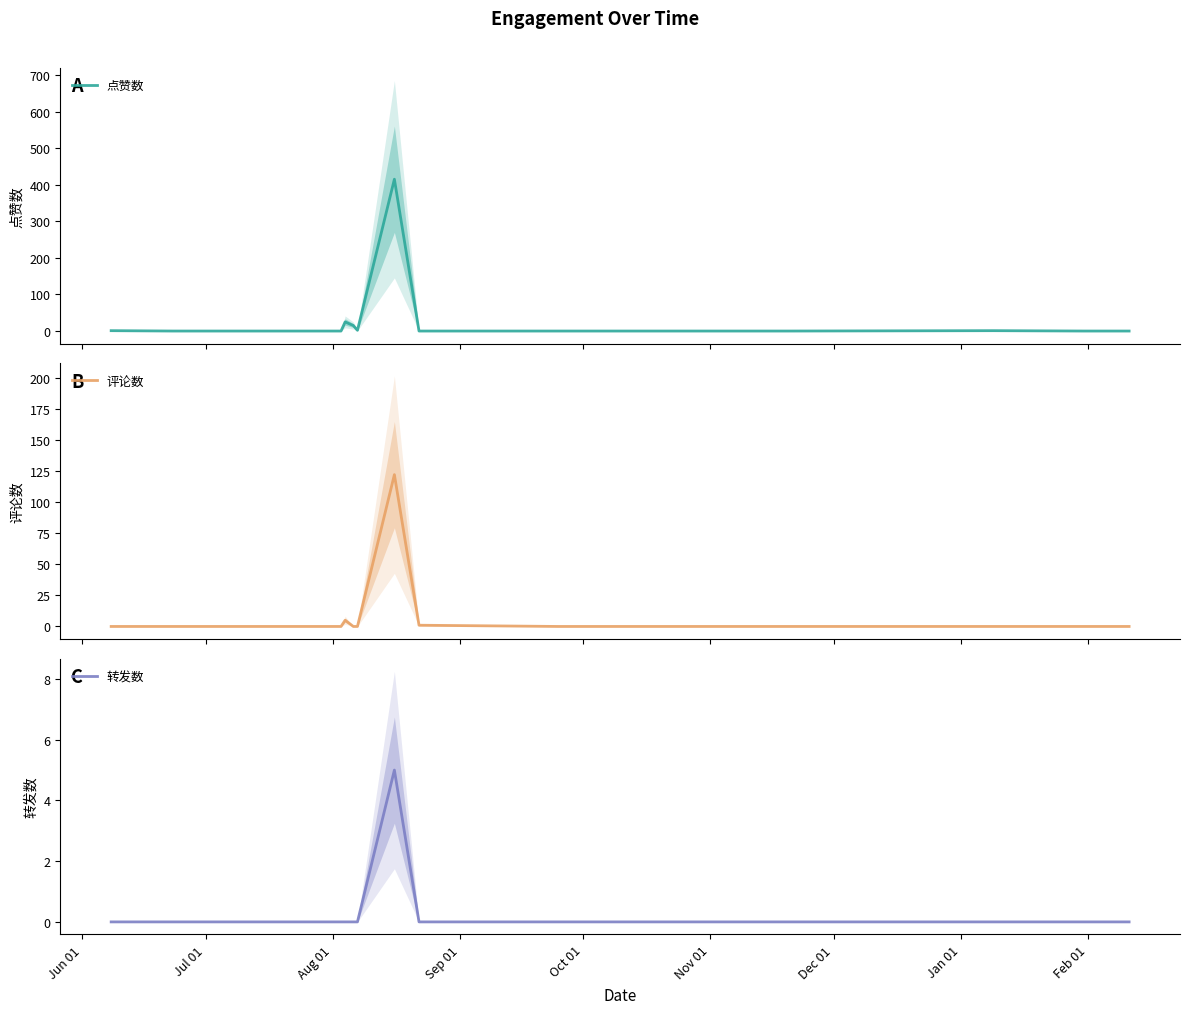

Rank the series by their maximum value, from lowest to highest.

转发数, 评论数, 点赞数